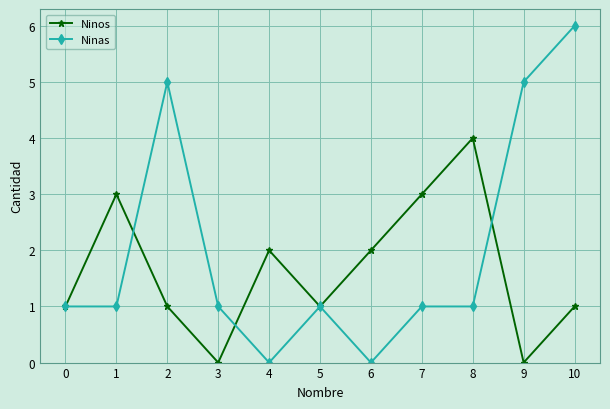

List the series in order of their overall mean, highest first.

Ninas, Ninos